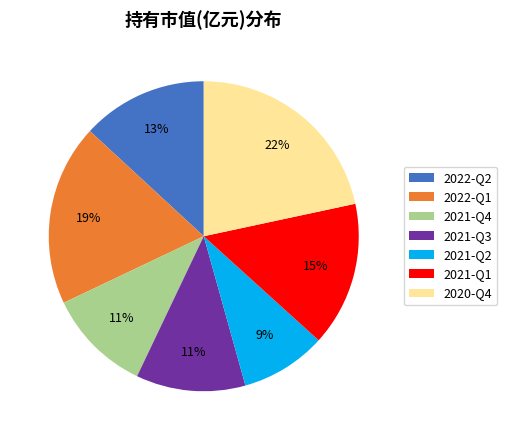

Combined, do 2021-Q1 and 2021-Q4 account for over 50%?

No